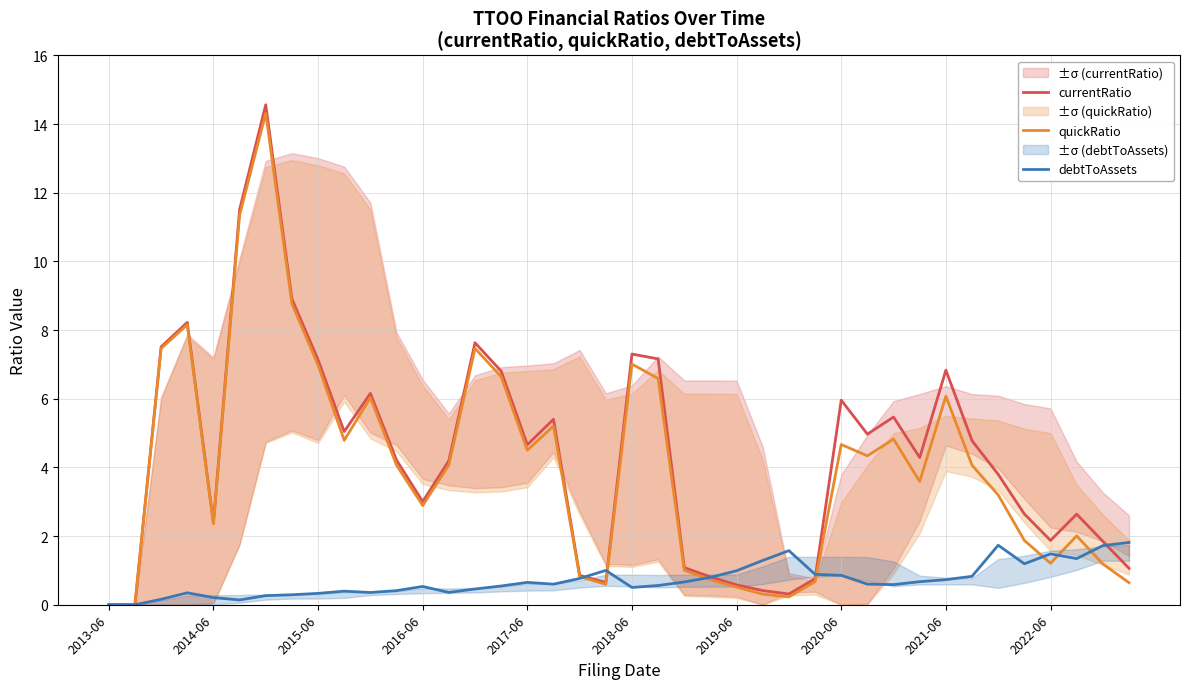

Which category has the lowest value across all series?

2013-06